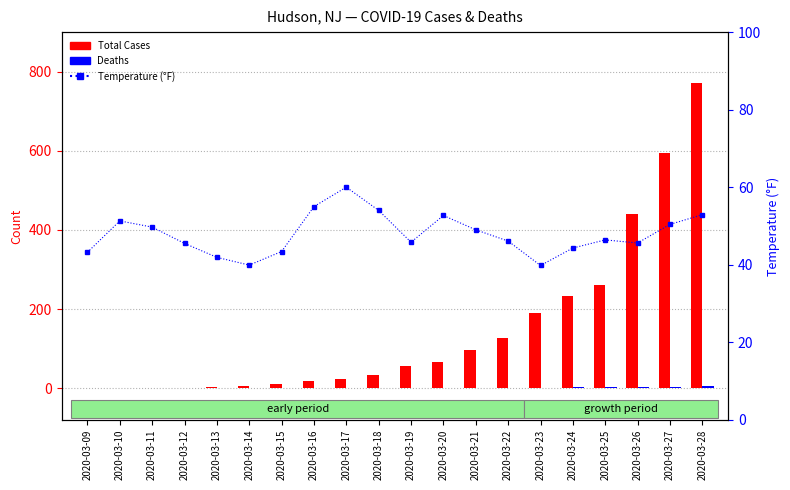

What value does the Total Cases series have at 2020-03-21?

97.0